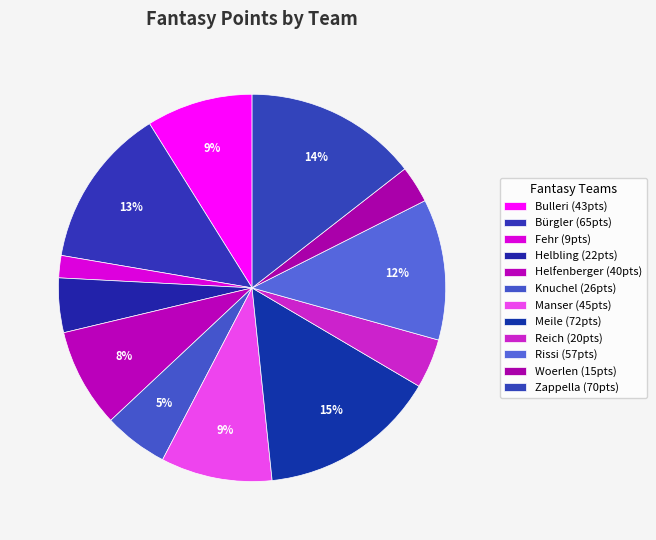

Is Meile the majority of the pie?

No